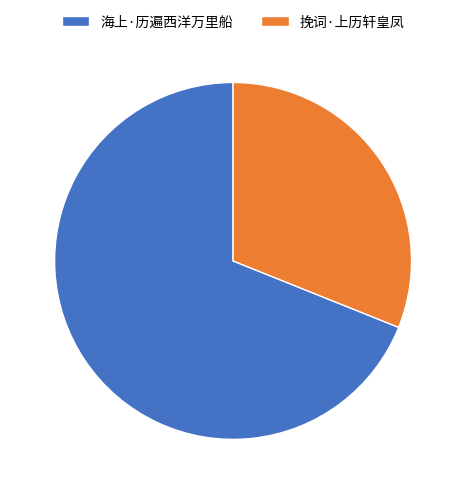

Which category accounts for the majority?

海上·历遍西洋万里船